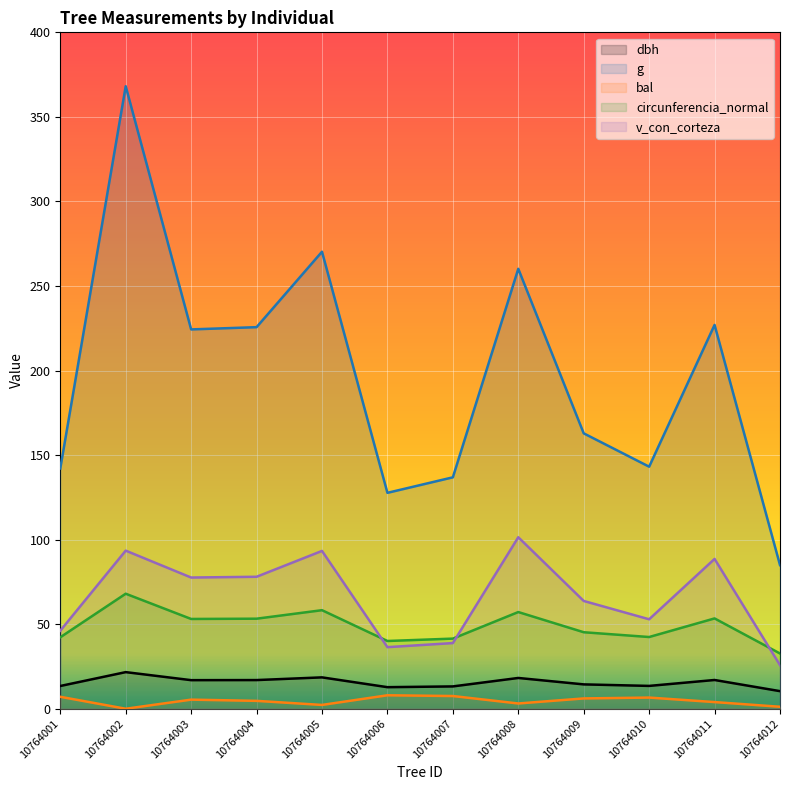

Which label corresponds to the smallest value in the chart?

10764002